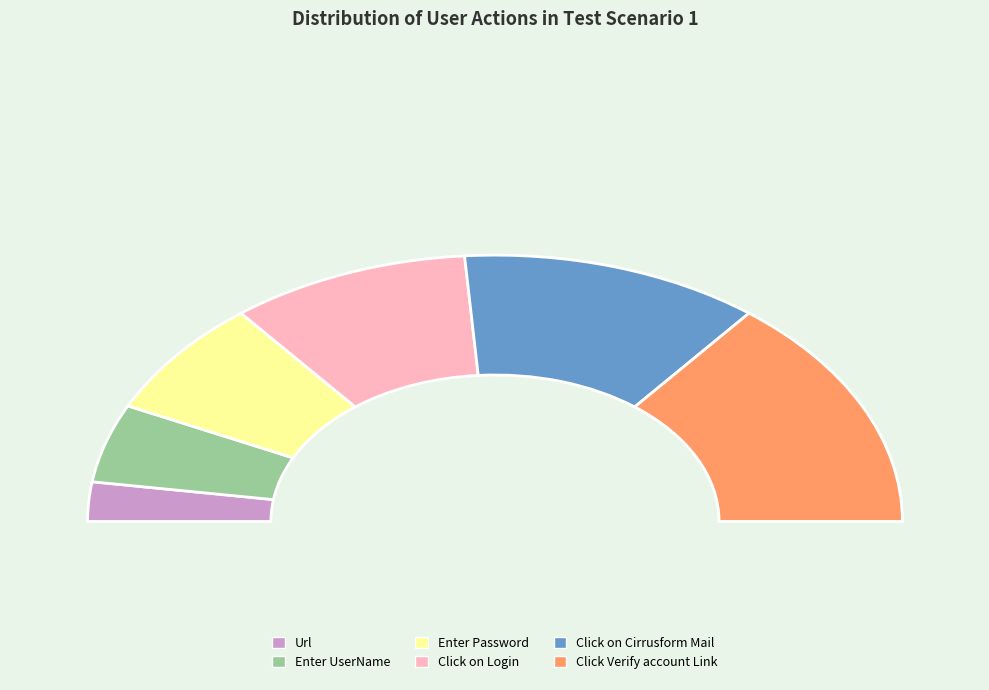

To the nearest percent, what percentage of the pie is Click on Login?

19%